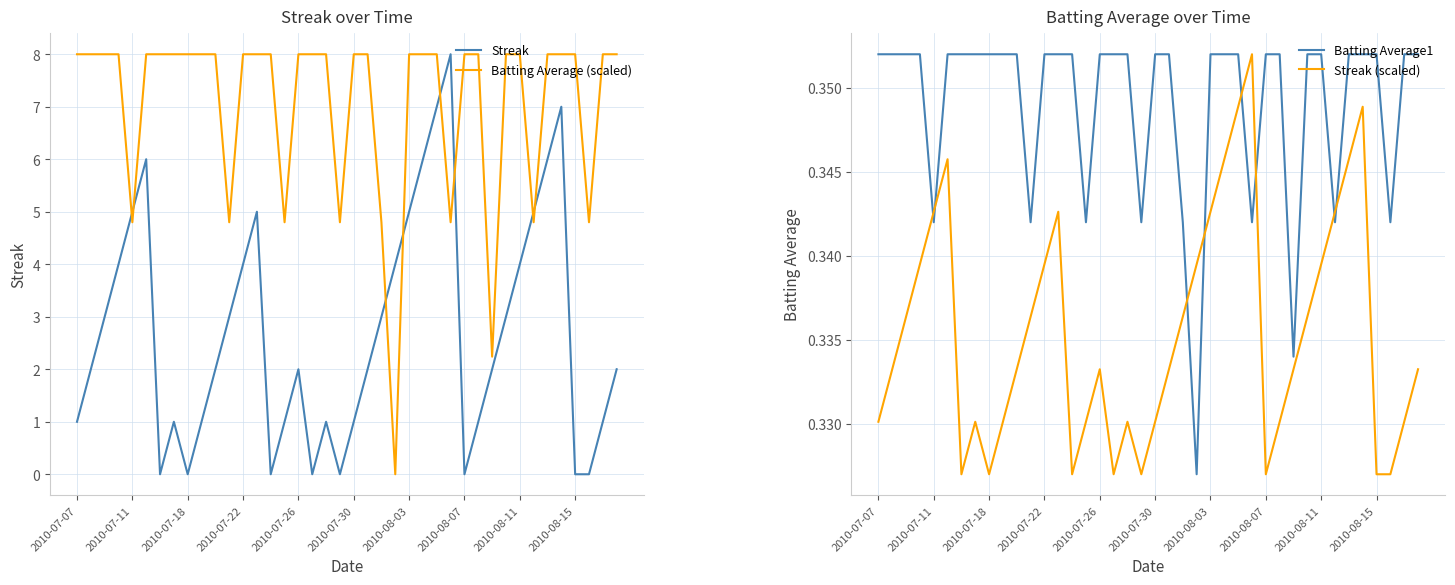

How many lines are shown in the chart?

4